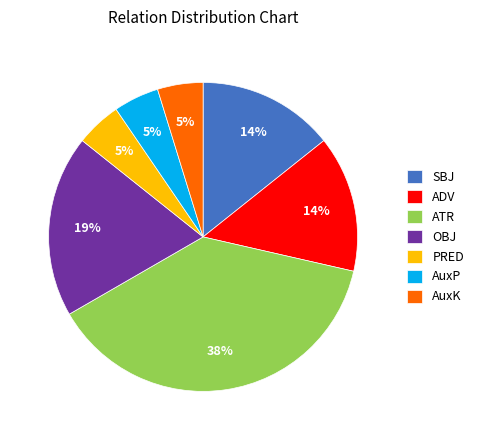

Count the number of slices in the pie.

7